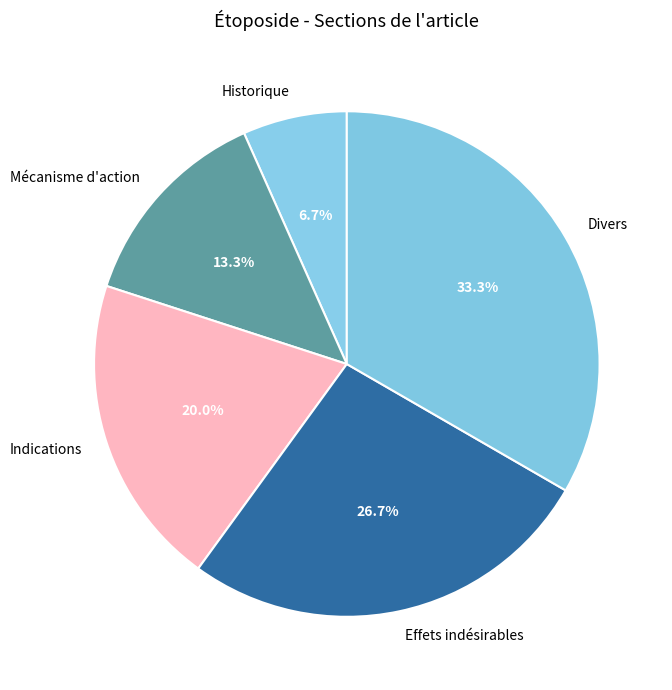

Approximately how many times larger is the value at Effets indésirables compared to Historique?

4.0